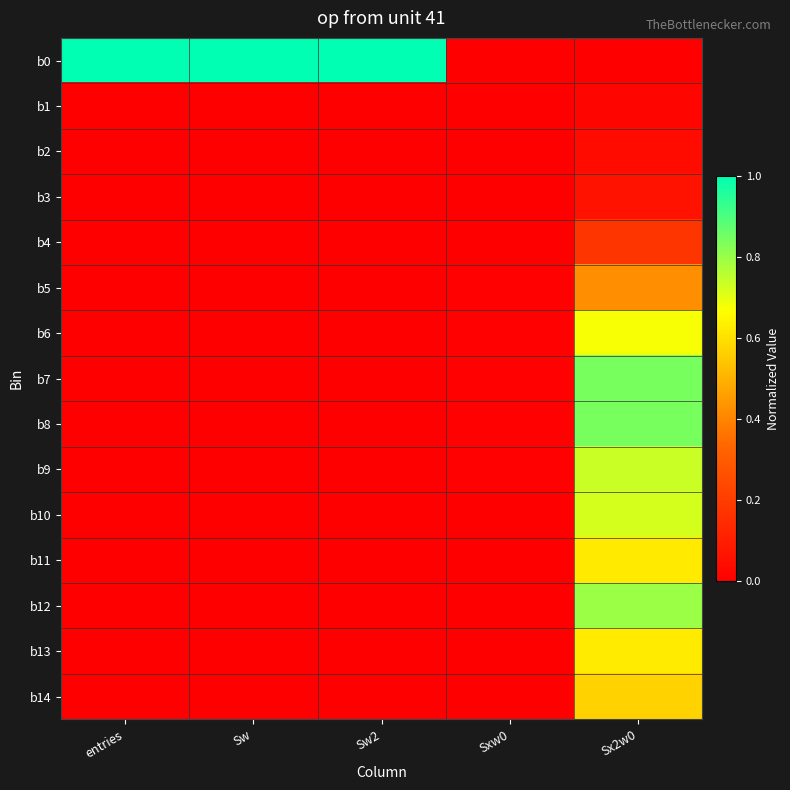

At which category is the sum across all series the highest?

Sx2w0